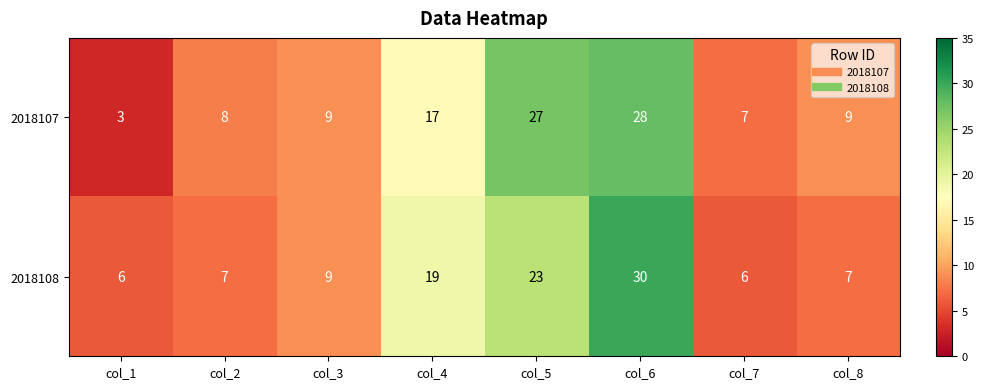

At col_8, list the series in order from smallest to largest.

2018108, 2018107